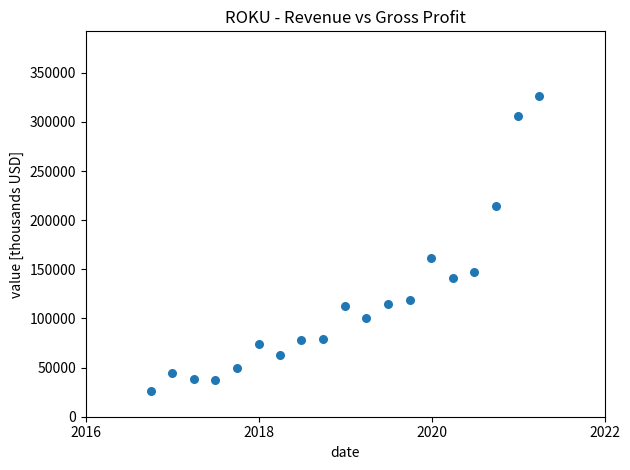

What is the range of X values (max minus min)?

1642